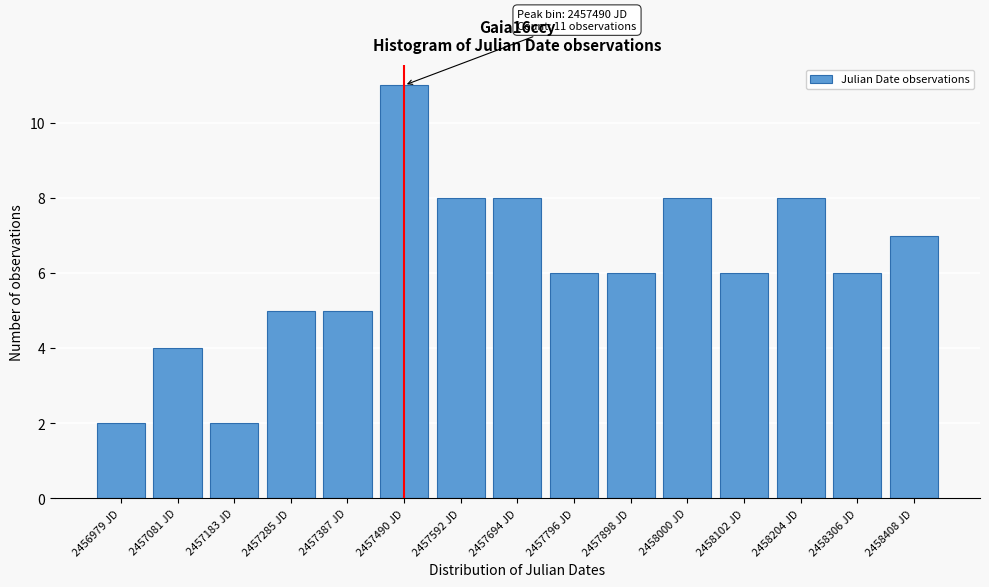

Reading left to right, what are all the values shown in this chart?

2	4	2	5	5	11	8	8	6	6	8	6	8	6	7